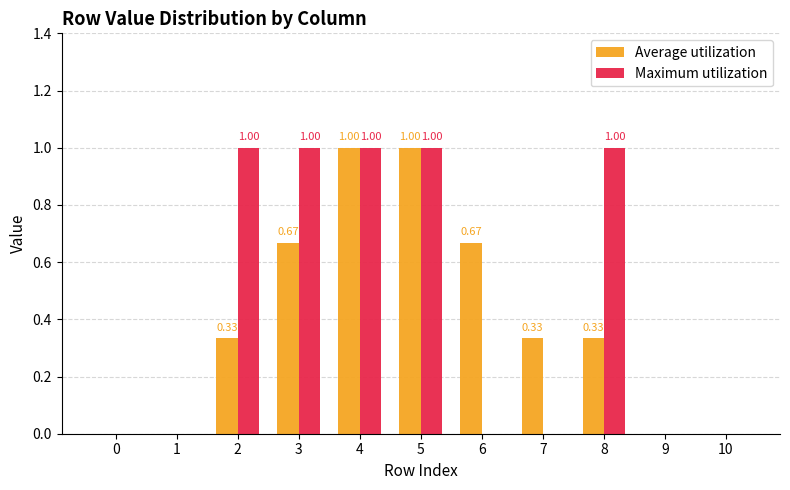

How many distinct data groups are displayed?

2